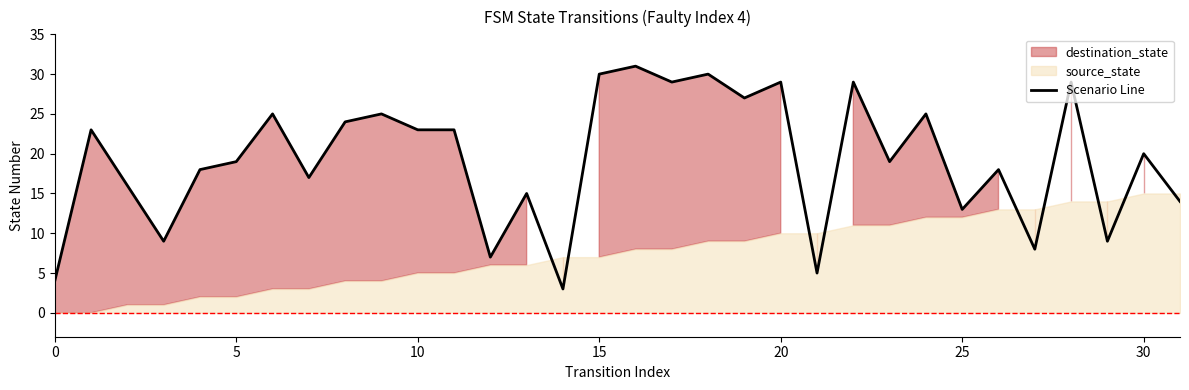

True or false: the data shows 51 at 15.

False